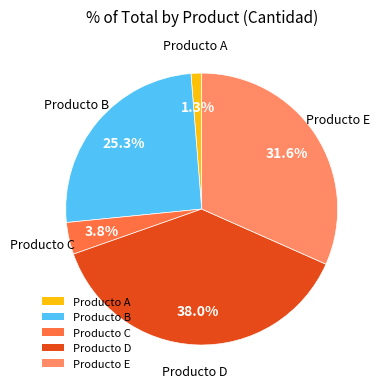

To the nearest percent, what is the average slice percentage?

20%